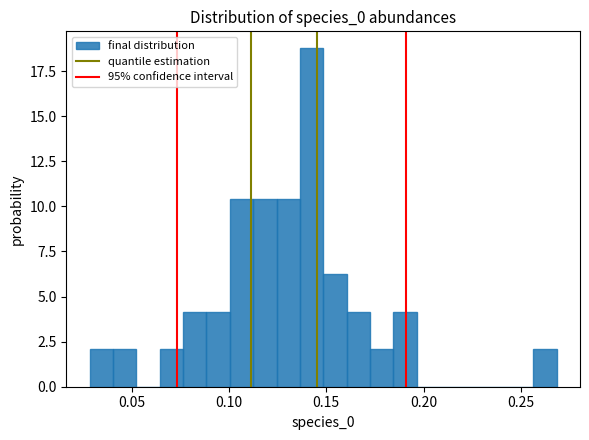

Read against the x-axis, roughly where is the centre of the tallest bar?

0.140